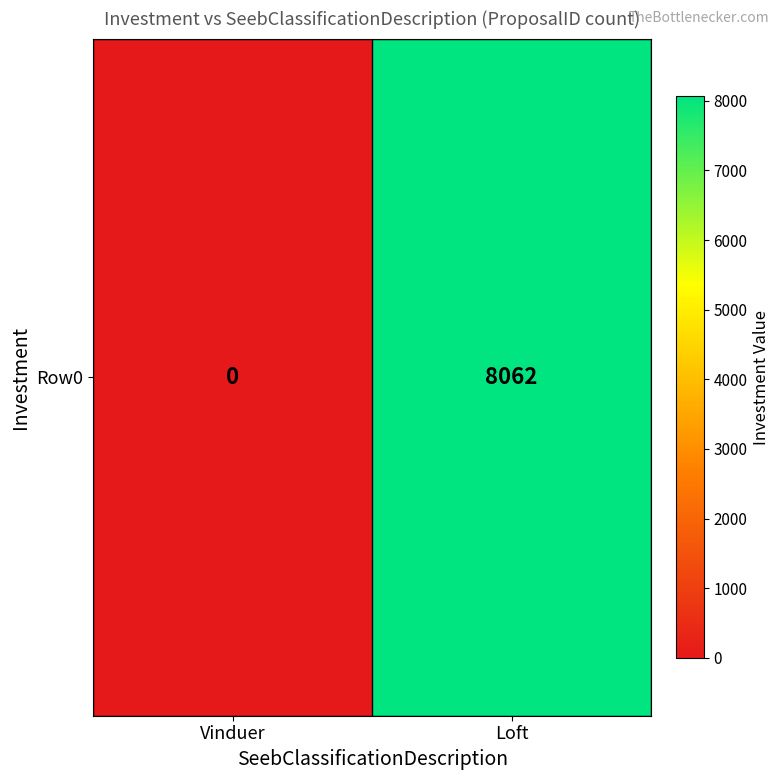

Rank the categories by value from lowest to highest.

Vinduer, Loft